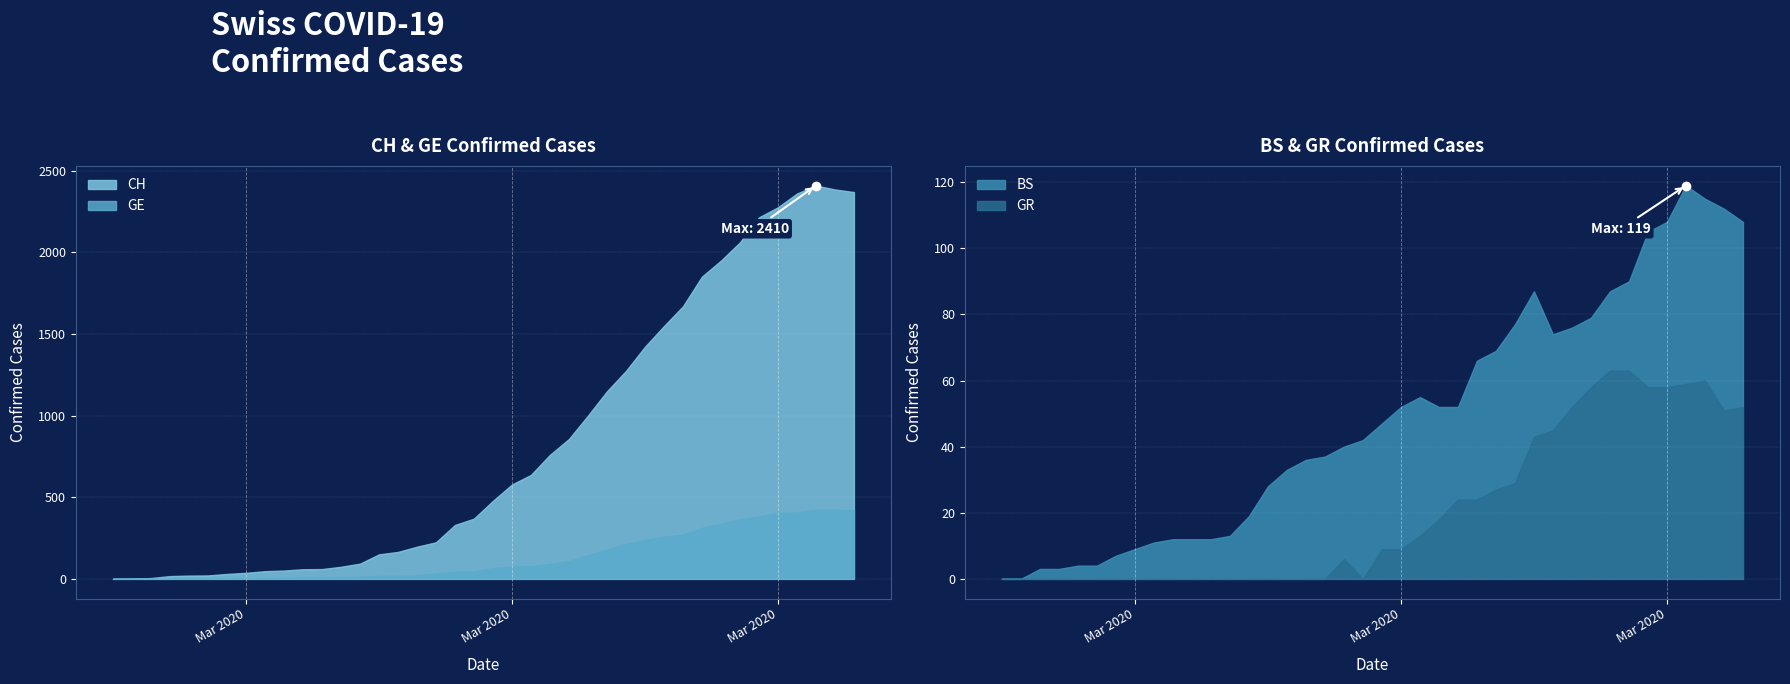

What is the sum of all GE values?

5450